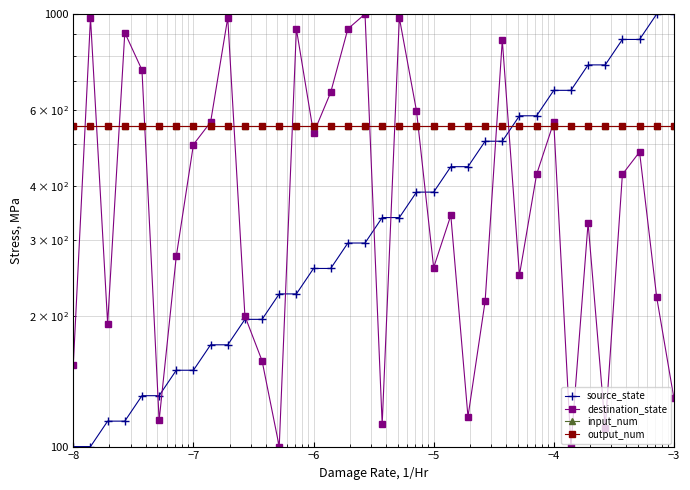

True or false: output_num has more than 0 points higher than both neighbors.

False